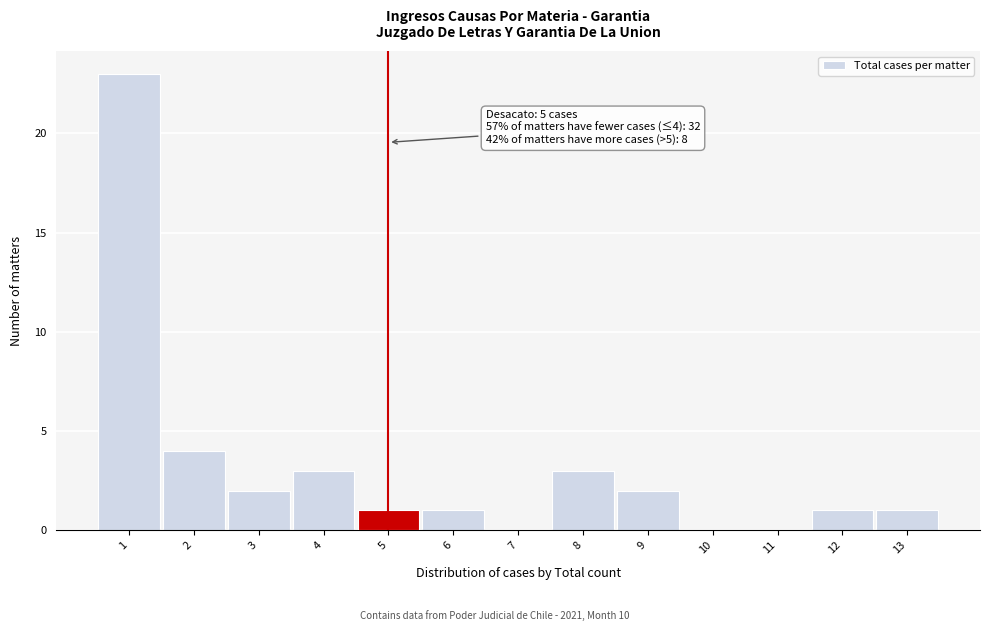

Over which range of the x-axis is the bar tallest?

0.5 to 1.5